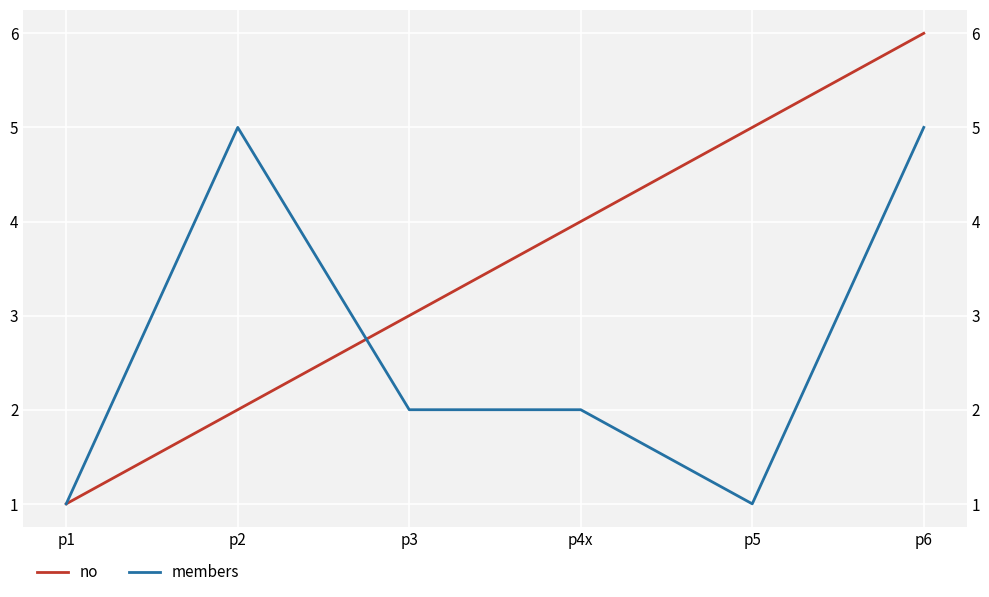

What is the label of the 1st point from the right?

p6